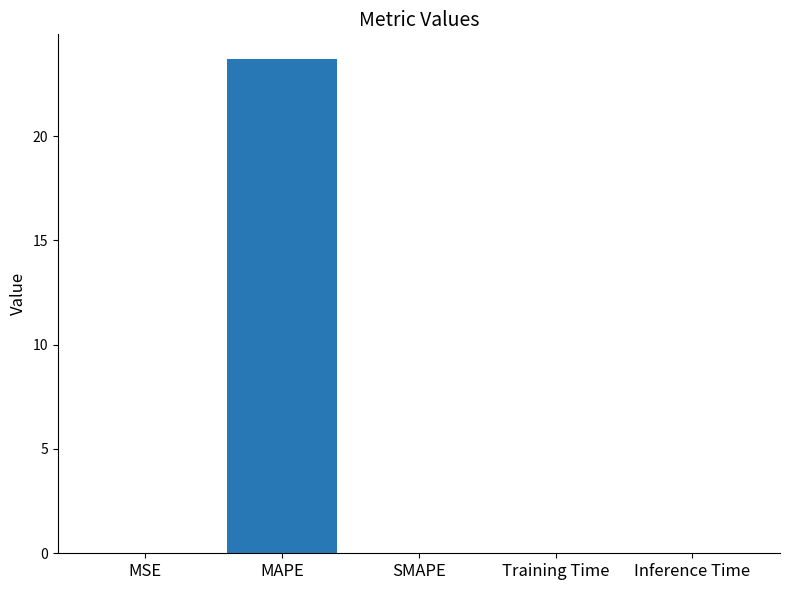

Which category has the highest value across all series?

MAPE